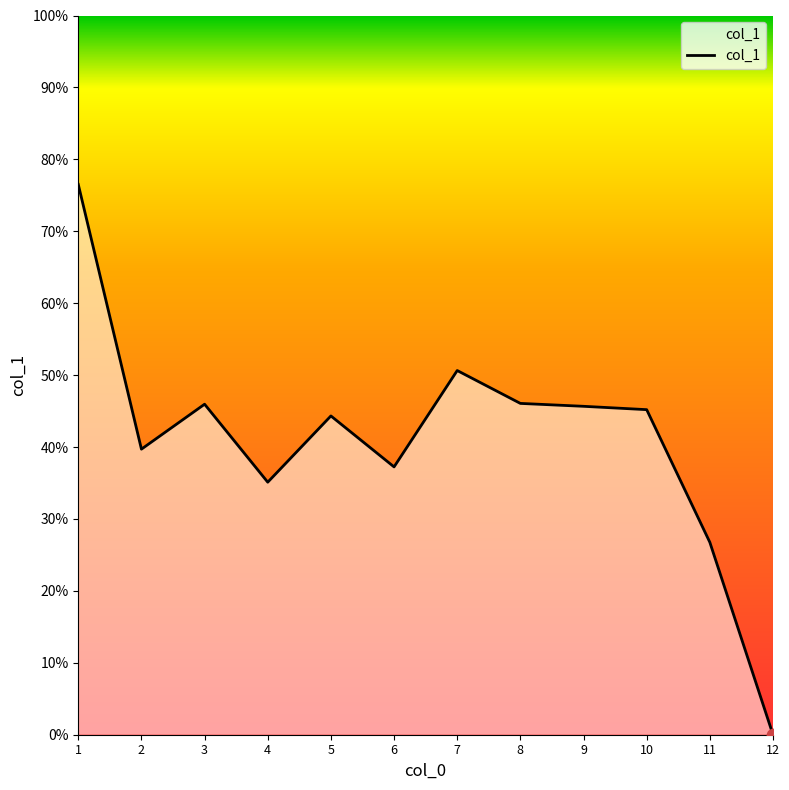

What is the change in value from 1 to 9?

-30.9